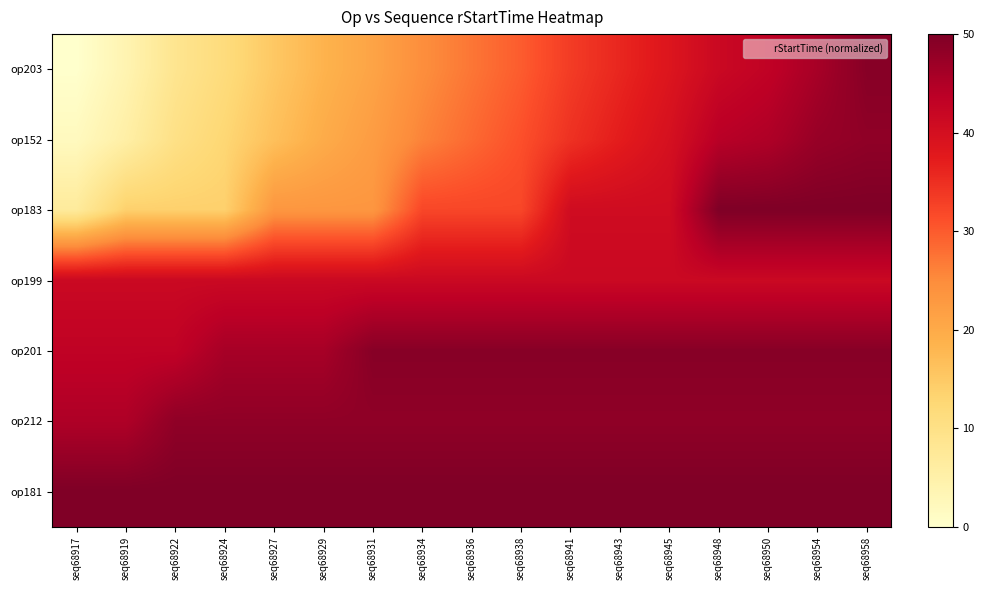

Reading right to left, list all the values displayed in this chart.

op203: seq68958=49.2	seq68954=45.9	seq68950=43.1	seq68948=41.6	seq68945=38.5	seq68943=36.0	seq68941=33.4	seq68938=29.8	seq68936=27.3	seq68934=24.7	seq68931=21.1	seq68929=18.5	seq68927=15.2	seq68924=11.5	seq68922=8.7	seq68919=3.8	seq68917=0.0
op152: seq68958=48.3	seq68954=47.5	seq68950=45.1	seq68948=44.1	seq68945=39.7	seq68943=37.2	seq68941=34.6	seq68938=31.1	seq68936=28.5	seq68934=26.0	seq68931=22.4	seq68929=19.8	seq68927=16.5	seq68924=12.8	seq68922=10.1	seq68919=5.4	seq68917=1.9
op183: seq68958=50.0	seq68954=50.0	seq68950=50.0	seq68948=50.0	seq68945=40.8	seq68943=40.8	seq68941=40.8	seq68938=32.1	seq68936=32.1	seq68934=32.1	seq68931=23.4	seq68929=23.4	seq68927=23.4	seq68924=13.9	seq68922=13.9	seq68919=13.9	seq68917=6.9
op199: seq68958=41.6	seq68954=41.6	seq68950=41.6	seq68948=41.6	seq68945=41.6	seq68943=41.6	seq68941=41.6	seq68938=41.6	seq68936=41.6	seq68934=41.6	seq68931=41.6	seq68929=41.6	seq68927=41.6	seq68924=41.6	seq68922=41.6	seq68919=41.6	seq68917=41.6
op201: seq68958=49.2	seq68954=49.2	seq68950=49.2	seq68948=49.2	seq68945=49.2	seq68943=49.2	seq68941=49.2	seq68938=49.2	seq68936=49.2	seq68934=49.2	seq68931=49.2	seq68929=45.9	seq68927=45.9	seq68924=45.9	seq68922=43.1	seq68919=43.1	seq68917=43.1
op212: seq68958=48.3	seq68954=48.3	seq68950=48.3	seq68948=48.3	seq68945=48.3	seq68943=48.3	seq68941=48.3	seq68938=48.3	seq68936=48.3	seq68934=48.3	seq68931=48.3	seq68929=48.3	seq68927=48.3	seq68924=48.3	seq68922=48.3	seq68919=45.1	seq68917=45.1
op181: seq68958=50.0	seq68954=50.0	seq68950=50.0	seq68948=50.0	seq68945=50.0	seq68943=50.0	seq68941=50.0	seq68938=50.0	seq68936=50.0	seq68934=50.0	seq68931=50.0	seq68929=50.0	seq68927=50.0	seq68924=50.0	seq68922=50.0	seq68919=50.0	seq68917=50.0